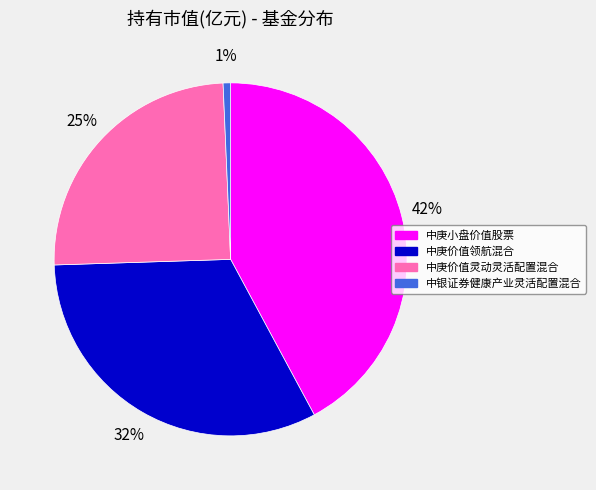

Which category has the smallest portion of the pie?

中银证券健康产业灵活配置混合